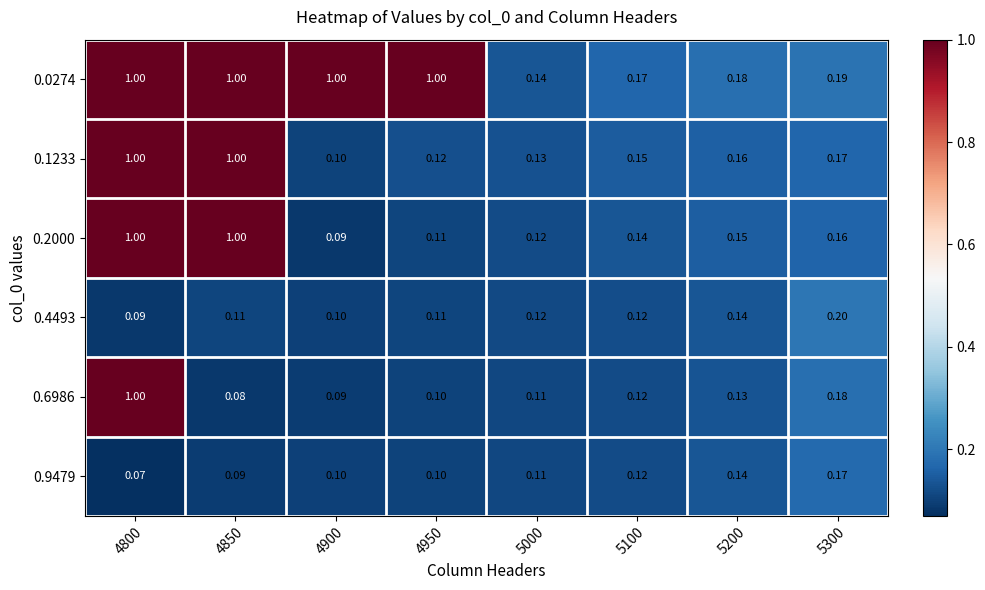

What is the difference between the highest and lowest values at 4950?

0.9